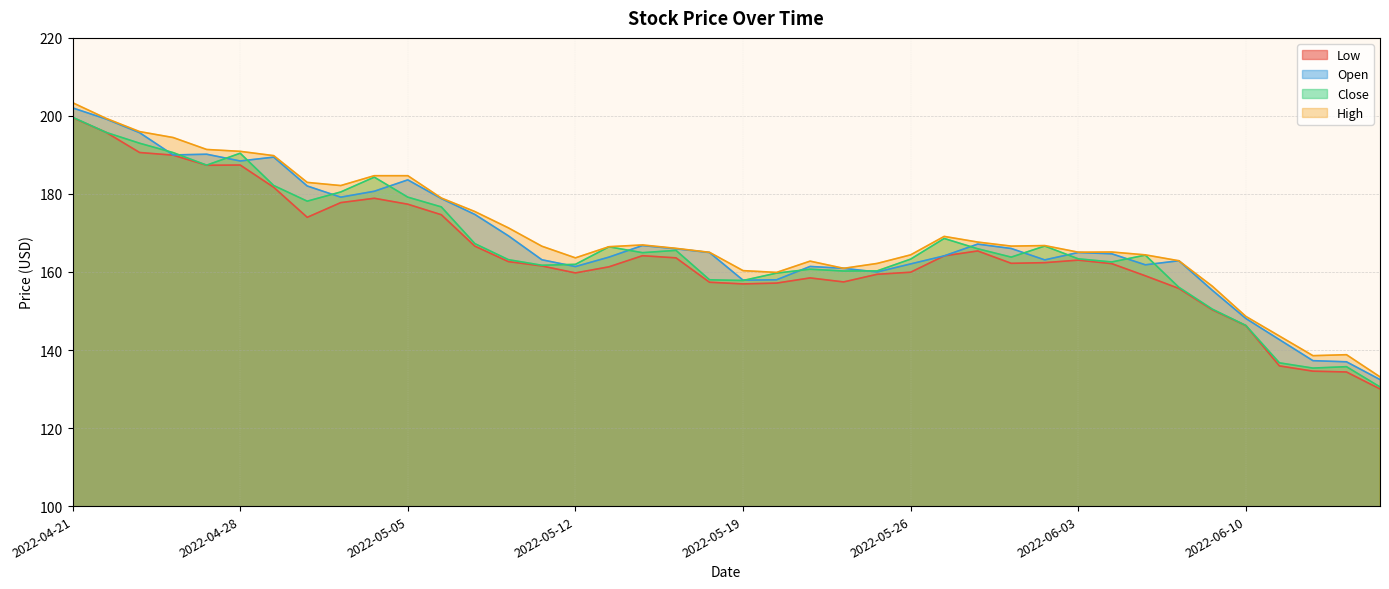

Which category has the highest value across all series?

2022-04-21